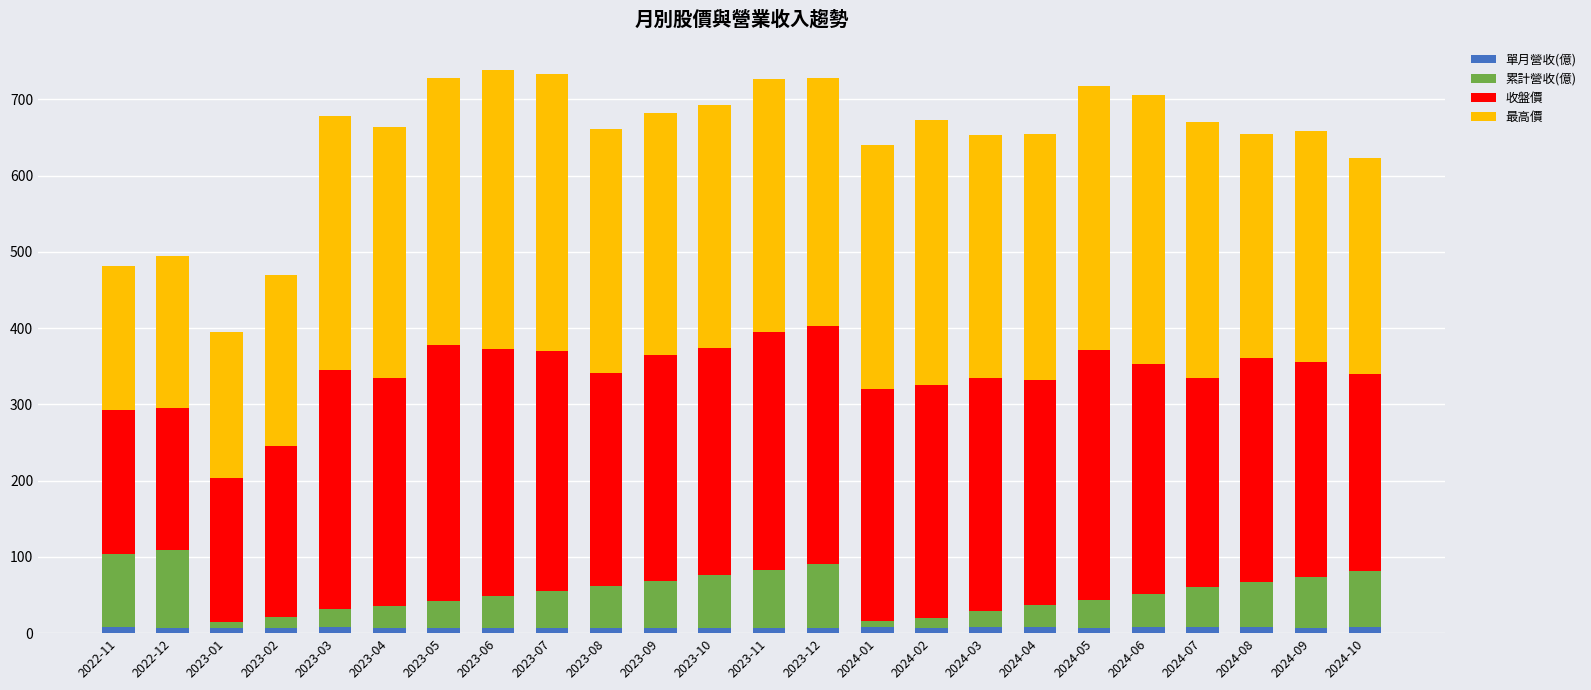

How many values in the 單月營收(億) series are below 7?

11